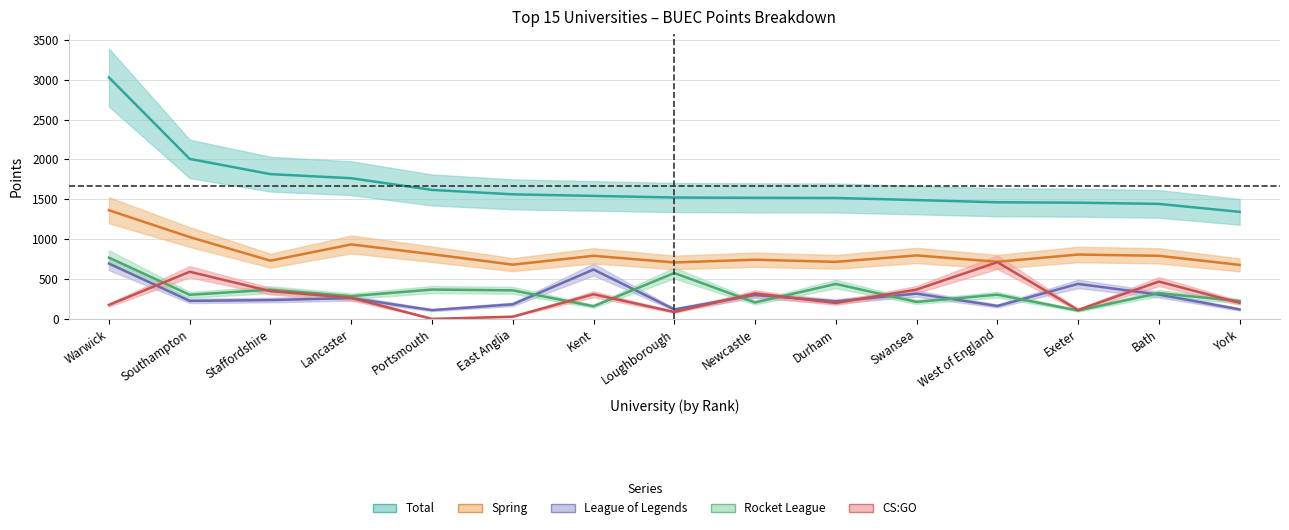

Which category has the lowest value in the Total series?

York